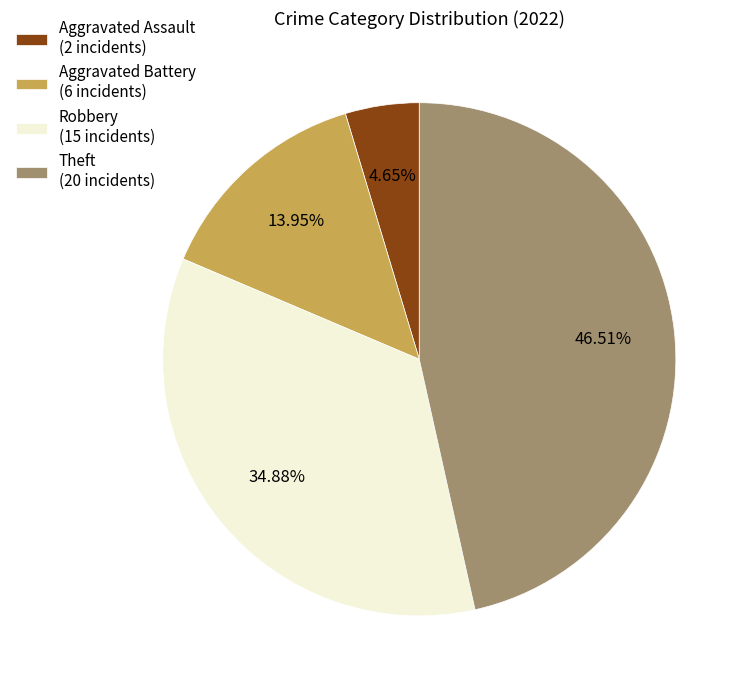

Do Theft (20 incidents) and Aggravated Assault (2 incidents) together represent more than half of the pie?

Yes